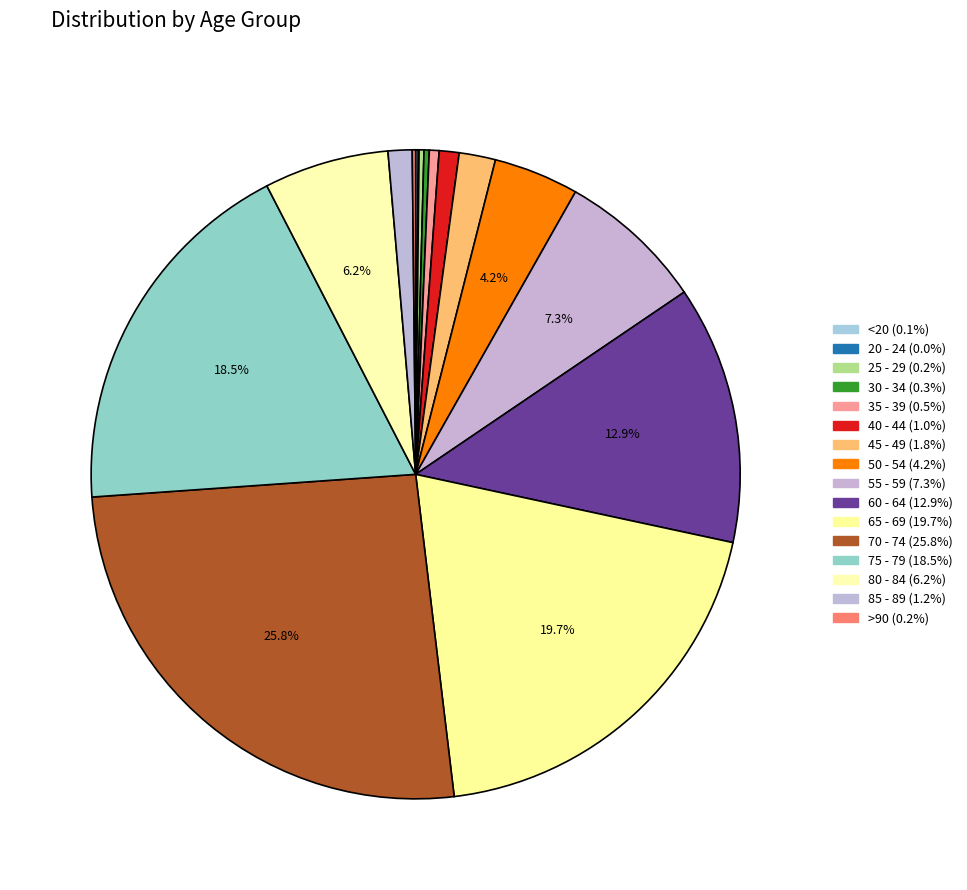

What is the smallest slice in the pie chart?

20 - 24